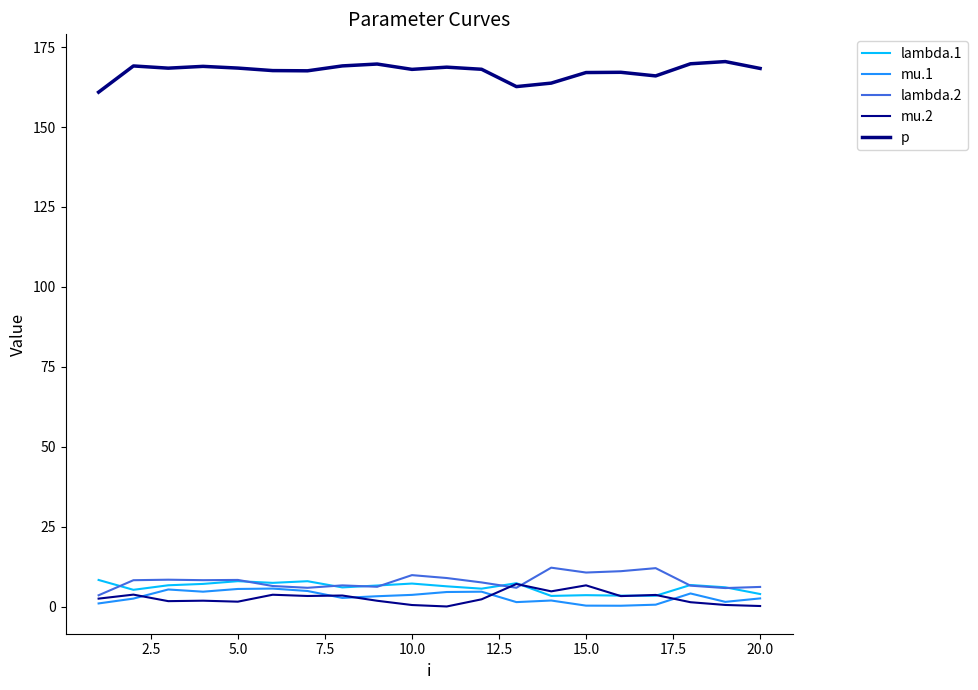

What is the maximum value for lambda.1?

8.3